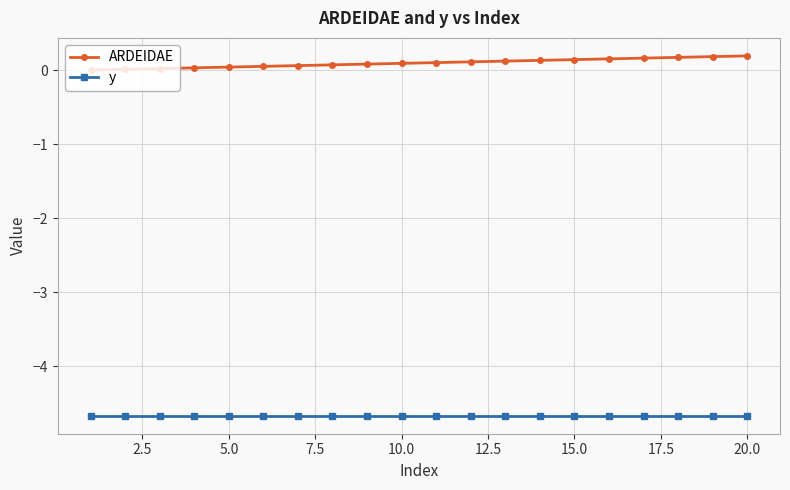

What is the value of the y point at the 14th from the left?

-4.7